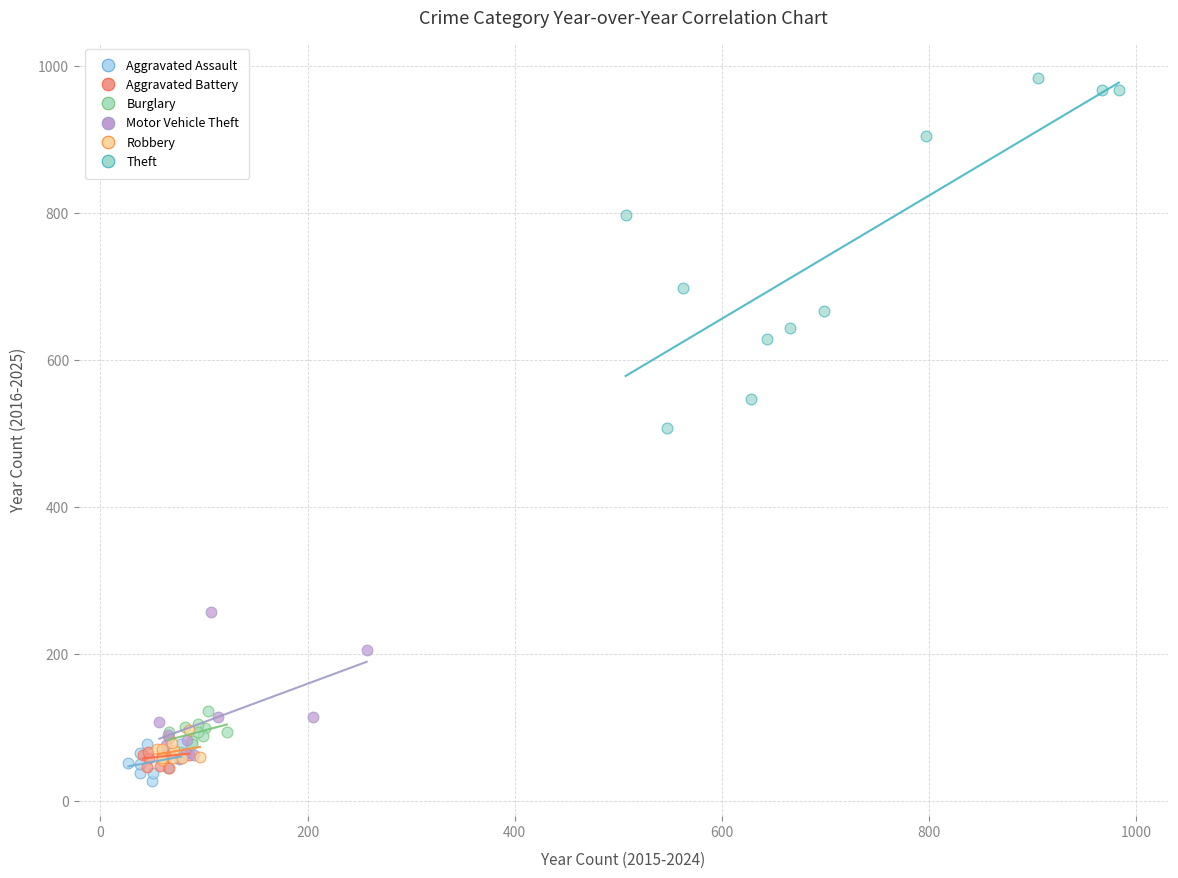

Which series has the largest Y range (max minus min)?

Theft